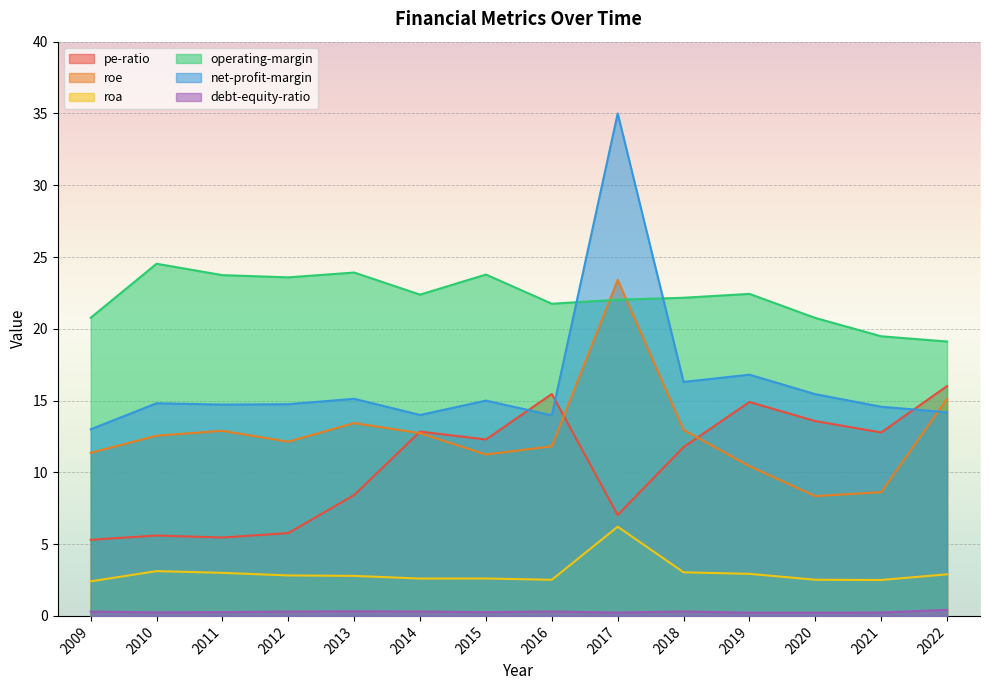

True or false: debt-equity-ratio and operating-margin cross at least once.

False